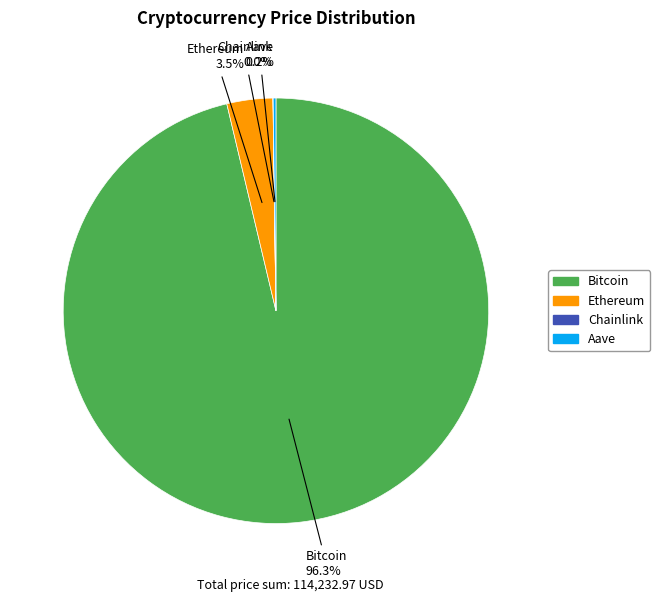

Does any single category account for the majority?

Yes